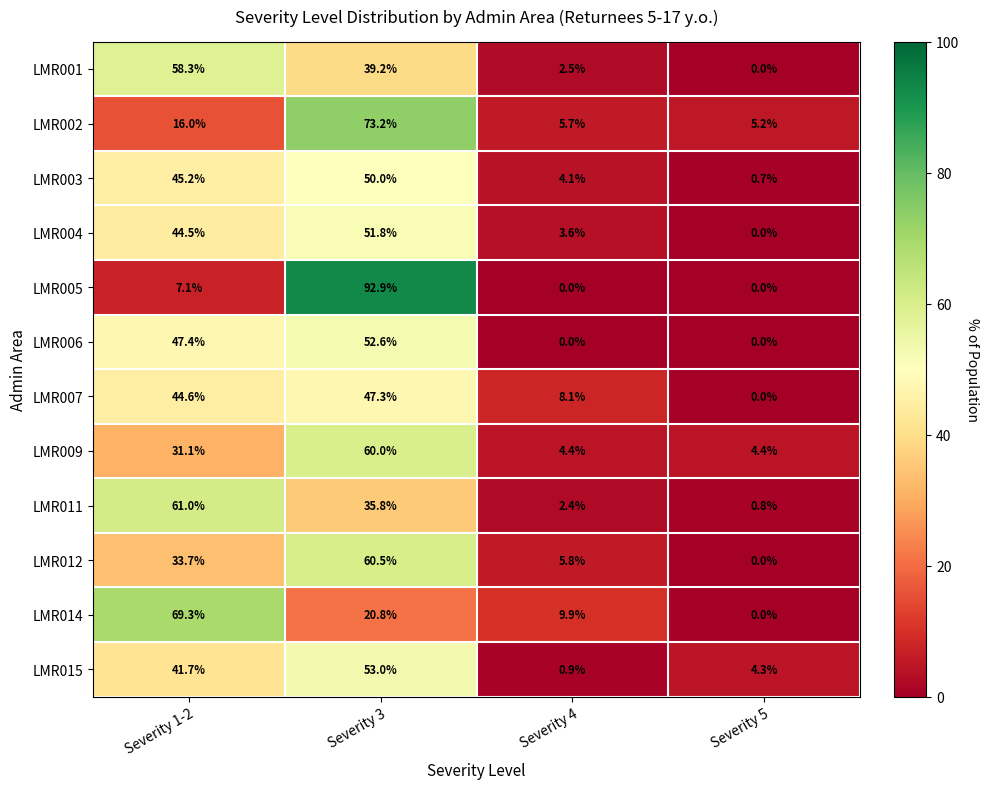

The LMR014 series shows 0.0 at Severity 5. True or false?

True